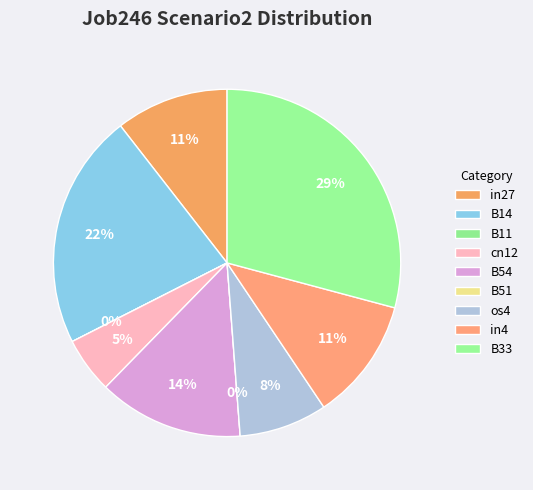

Is the sum of B11 and B51 greater than half?

No